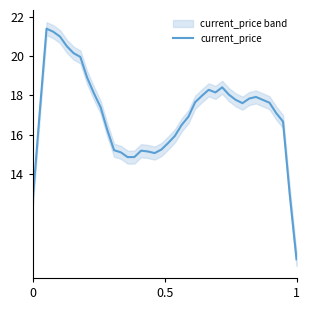

What is the lowest value of the current_price series?

9.7